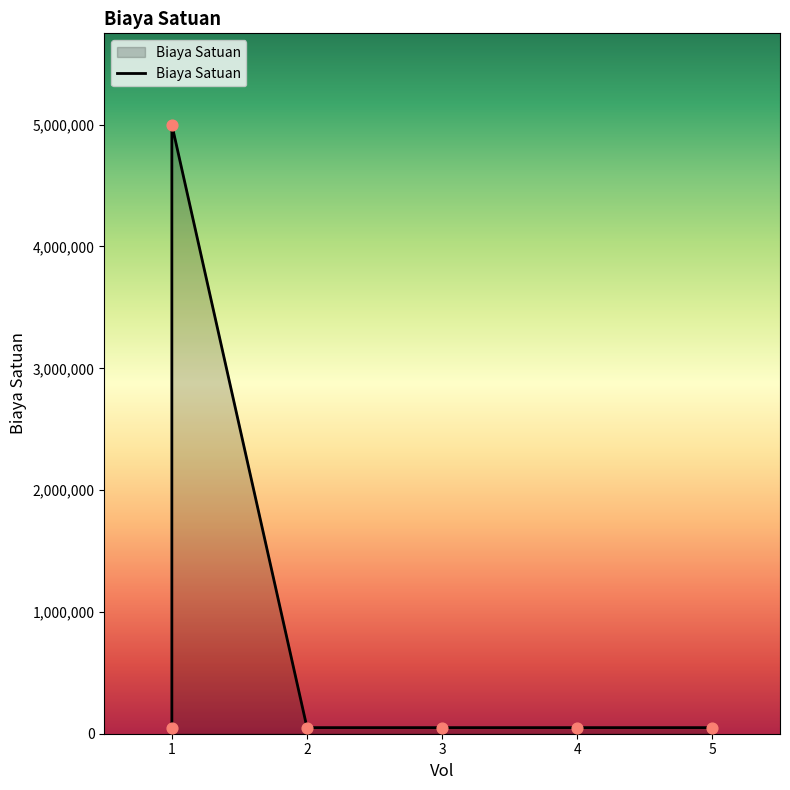

Approximately how many times larger is the value at 2 compared to 5?

1.0